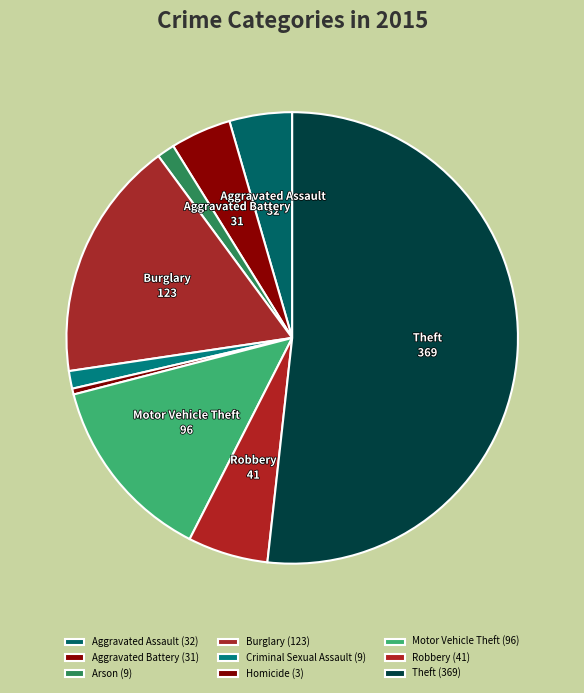

Count the number of slices in the pie.

9